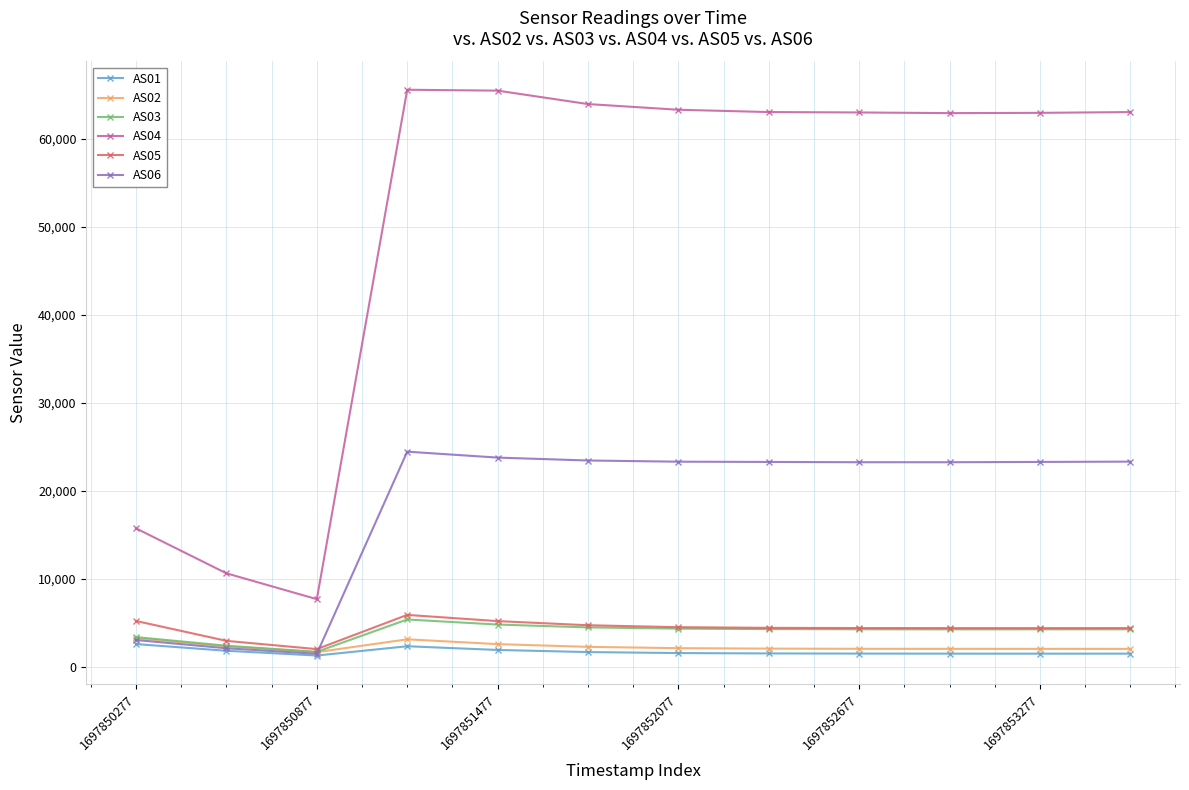

What is the average value of the AS01 series?

1761